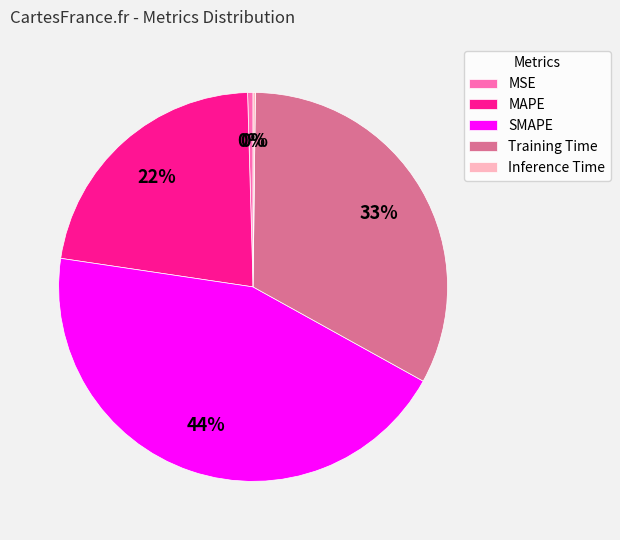

To the nearest percent, what percentage of the pie is SMAPE?

44%